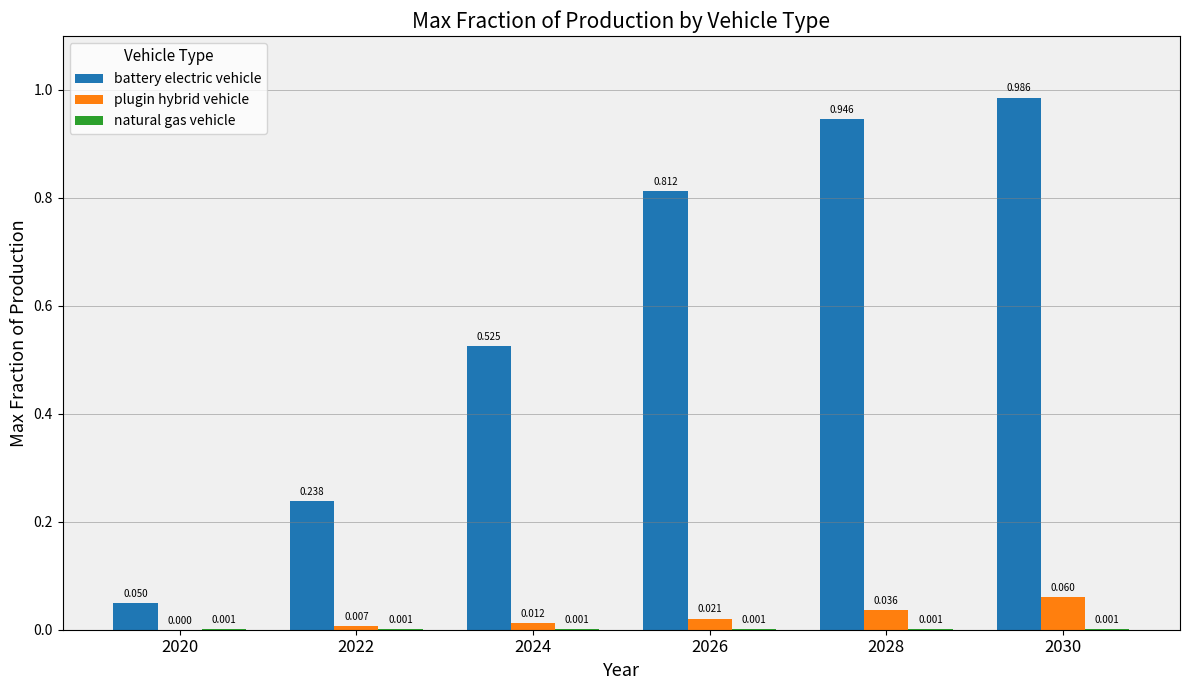

Between 2020 and 2024, which series saw the biggest shift?

battery electric vehicle